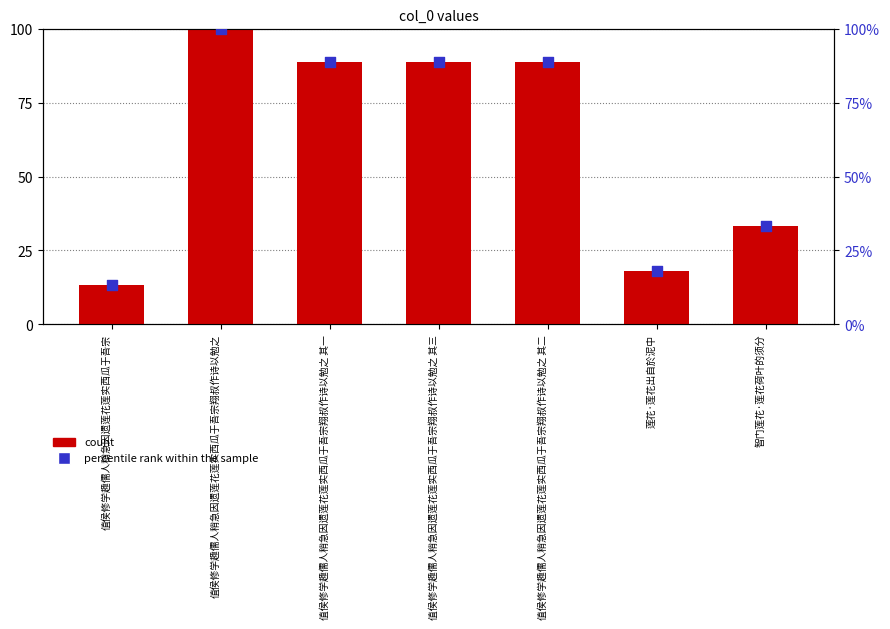

What are all the series names shown in the legend?

count, percentile rank within the sample